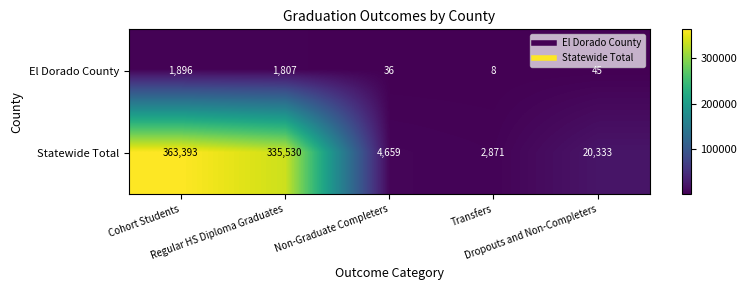

What is the sum of all Statewide Total values?

726786